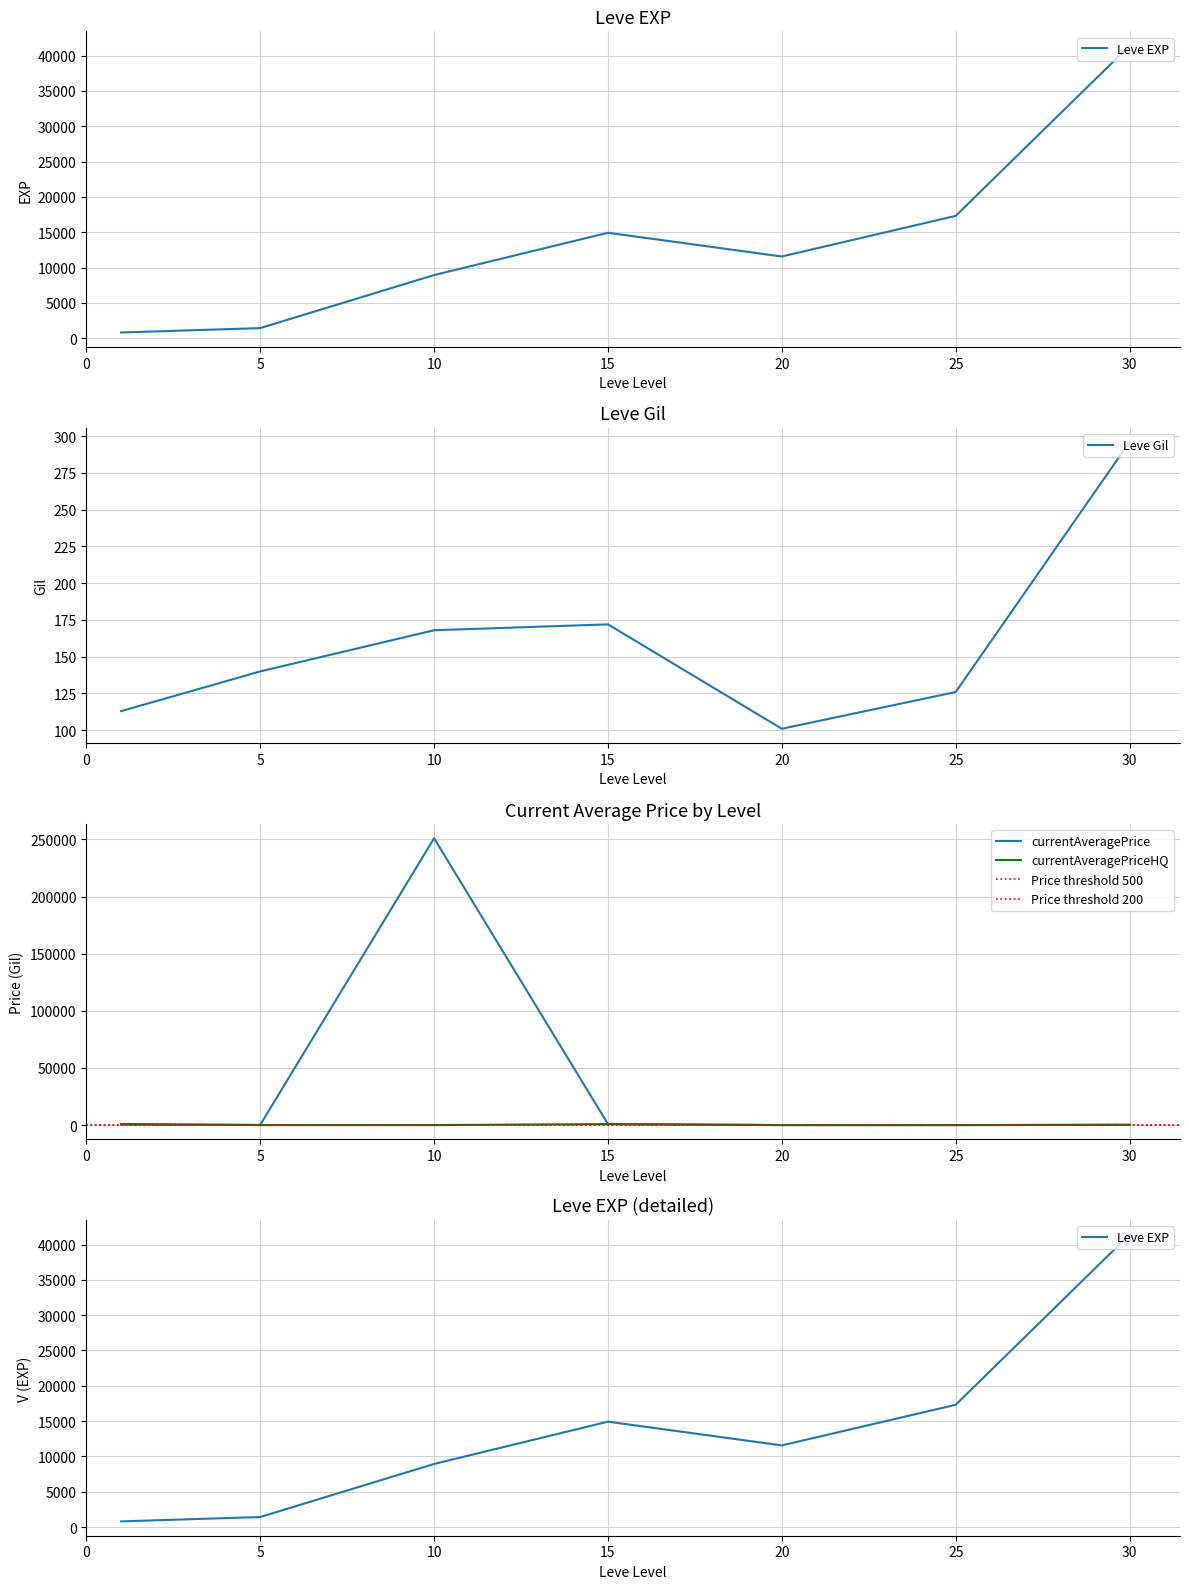

In currentAveragePrice, how many points are higher than both neighbors (excluding endpoints)?

1